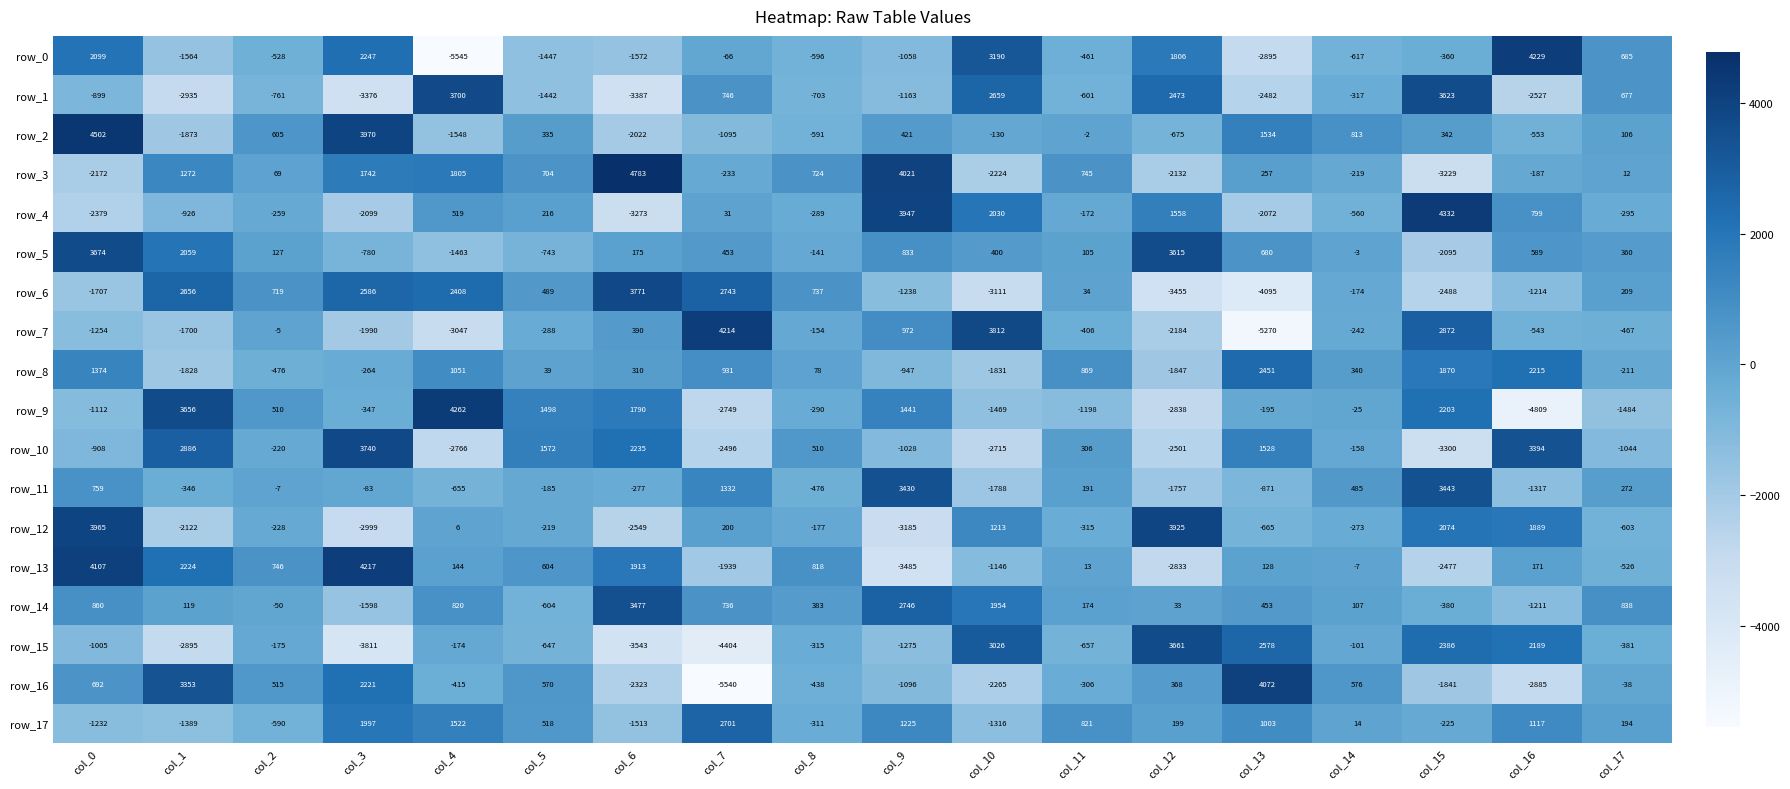

What is the sum of the row_8 values at col_17 and col_16?

2004